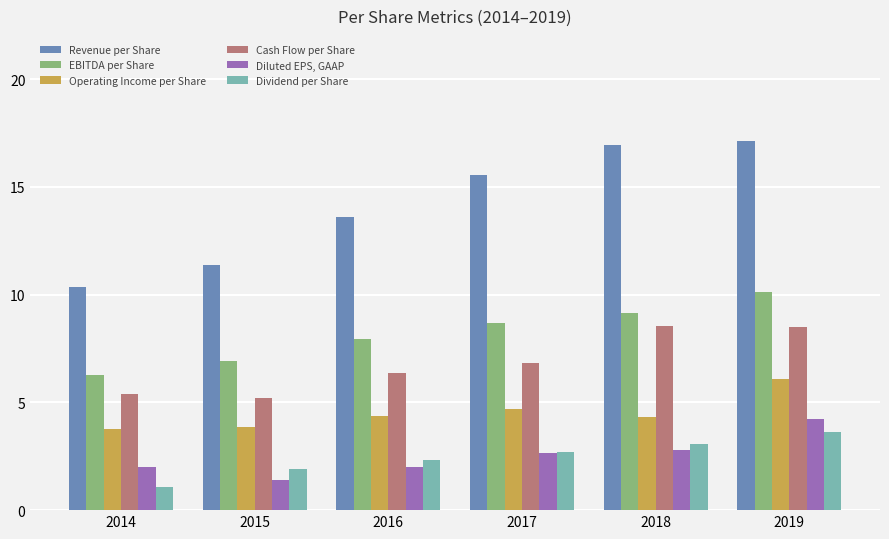

Between 2016 and 2018, which series saw the biggest shift?

Revenue per Share